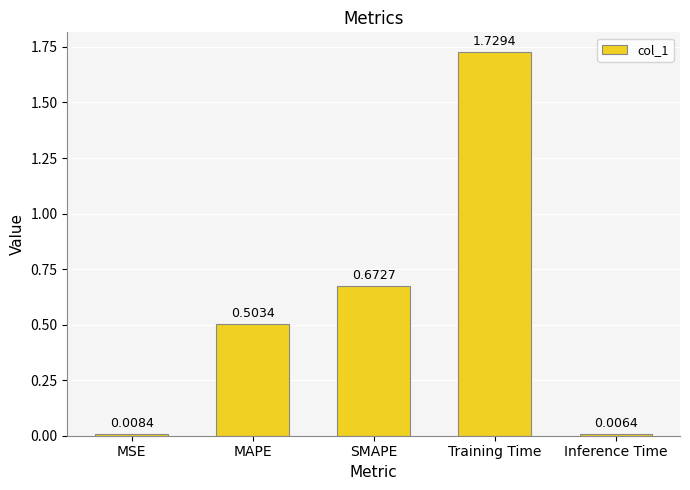

Which category has the lowest value across all series?

Inference Time